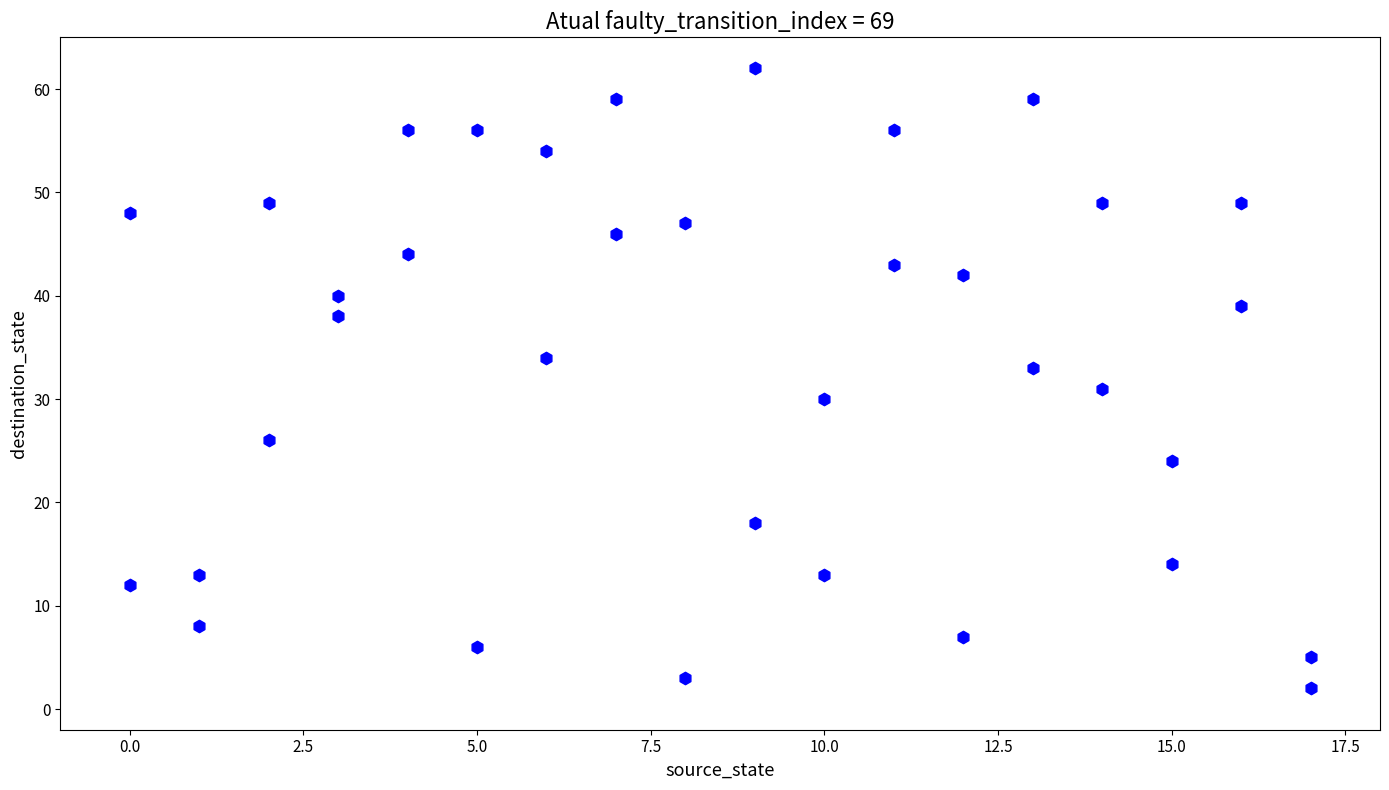

What is the range of X values (max minus min)?

17